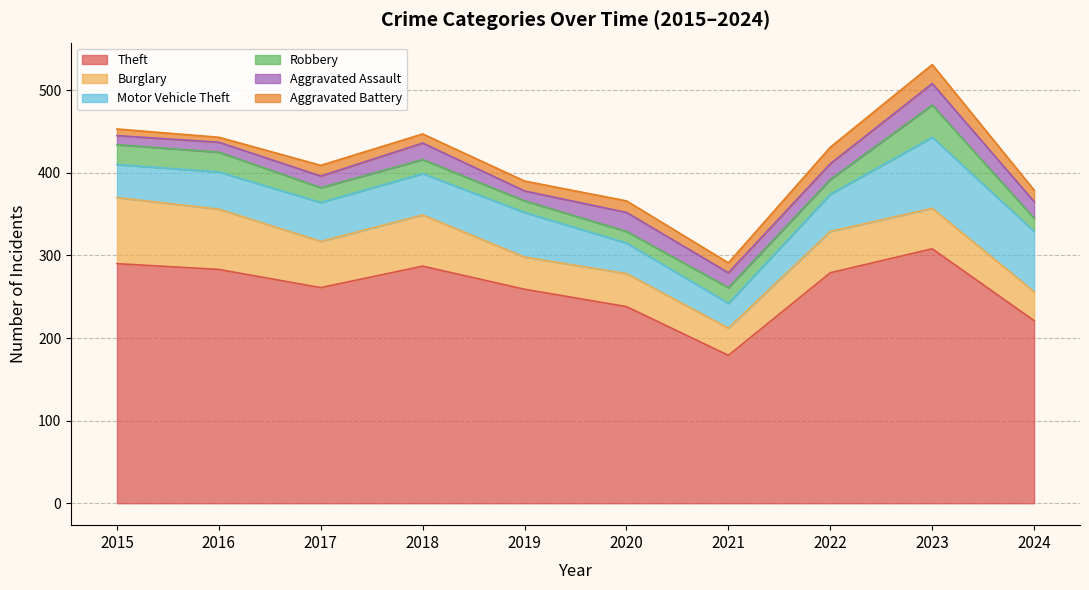

Where is the first local maximum for Motor Vehicle Theft?

2019